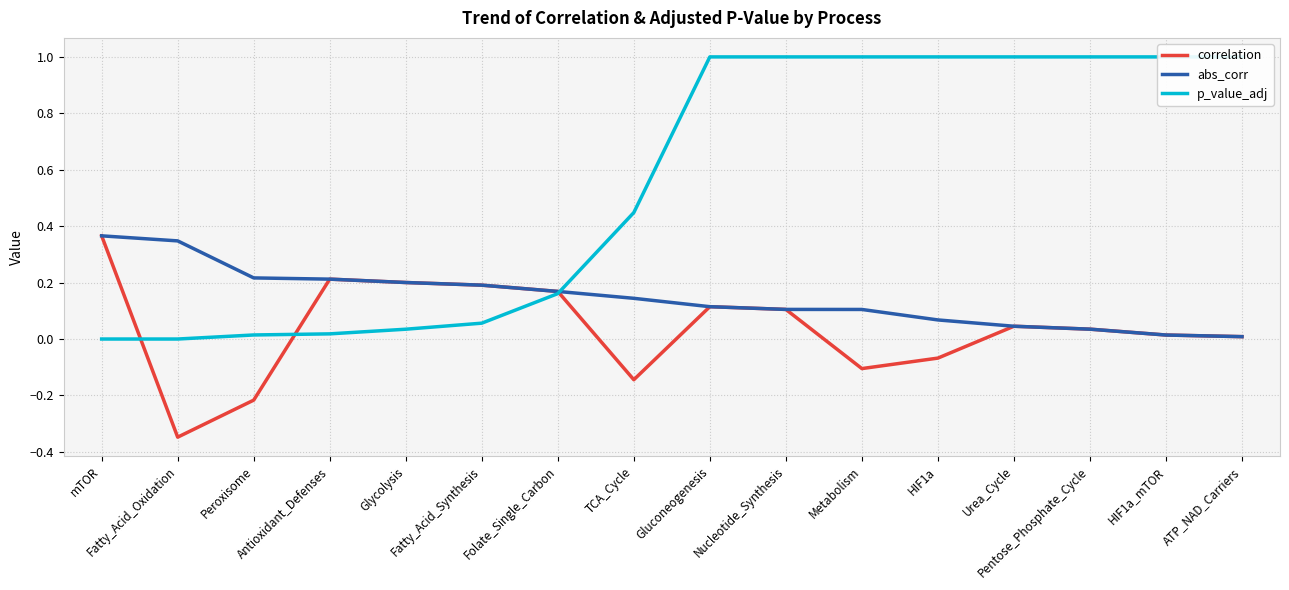

Between Peroxisome and Pentose_Phosphate_Cycle, which series saw the biggest shift?

p_value_adj